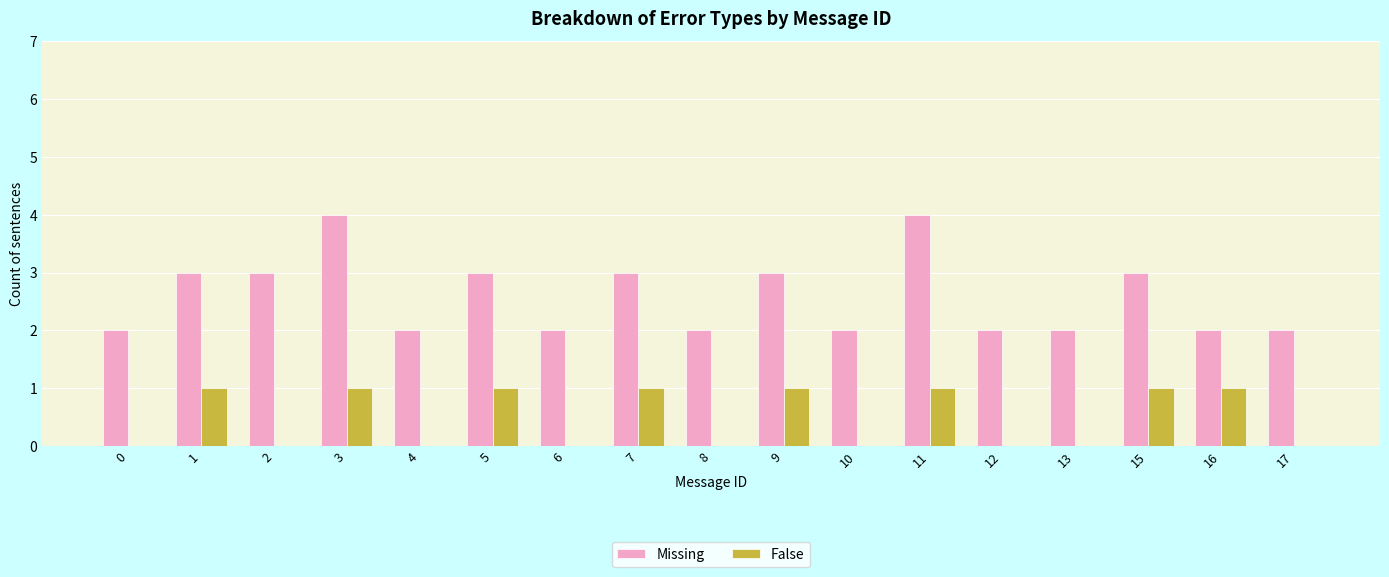

Which series changed the most between 12 and 16?

False